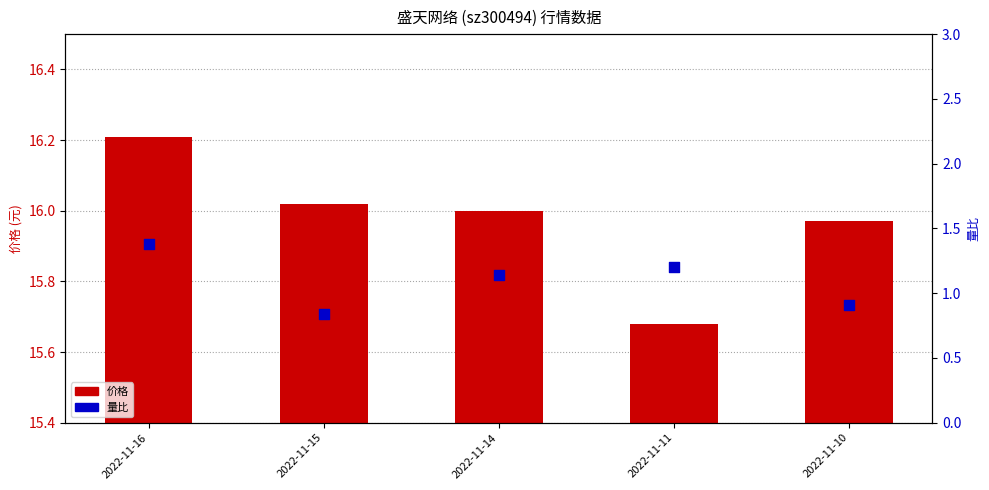

At which category is the sum across all series the highest?

2022-11-16